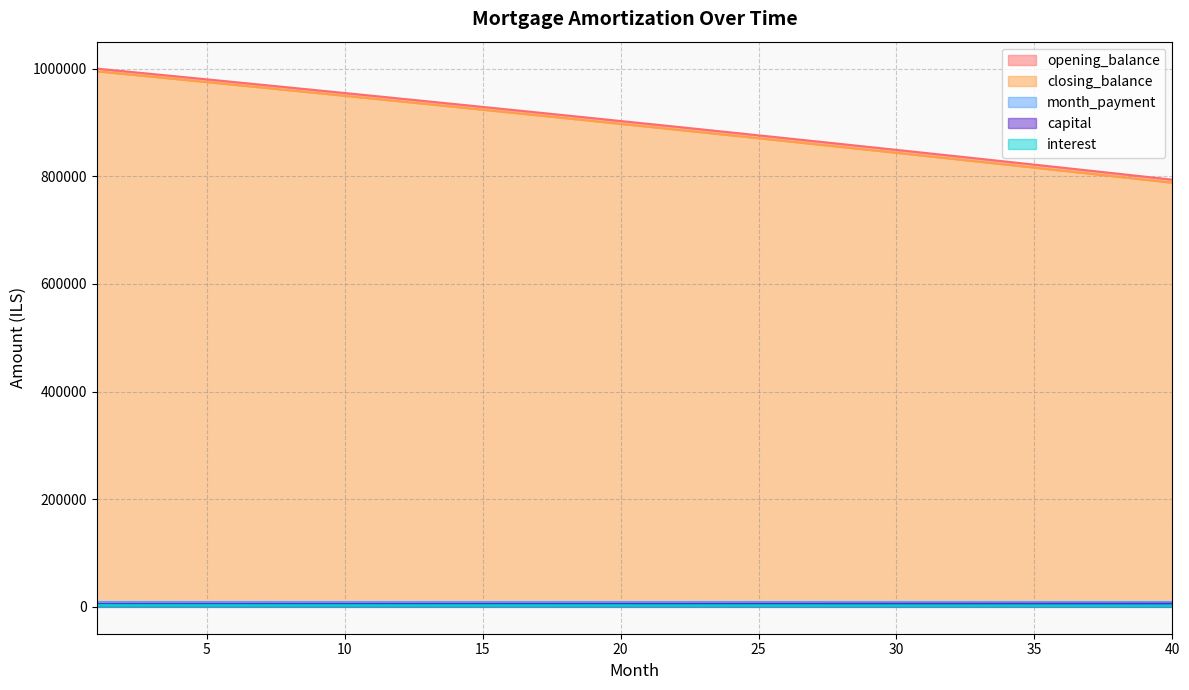

What is the value of the opening_balance point at the 27th from the left?

865224.6